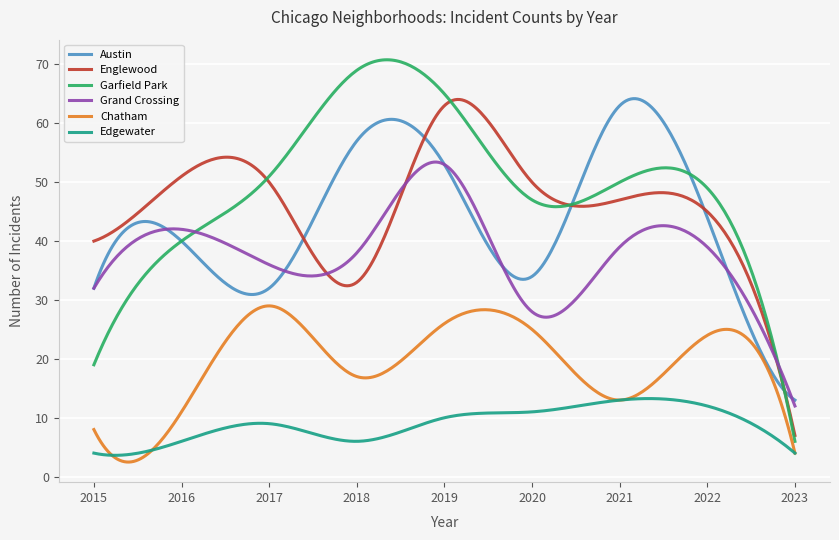

What is the difference between the maximum and minimum values in the Grand Crossing series?

41.4